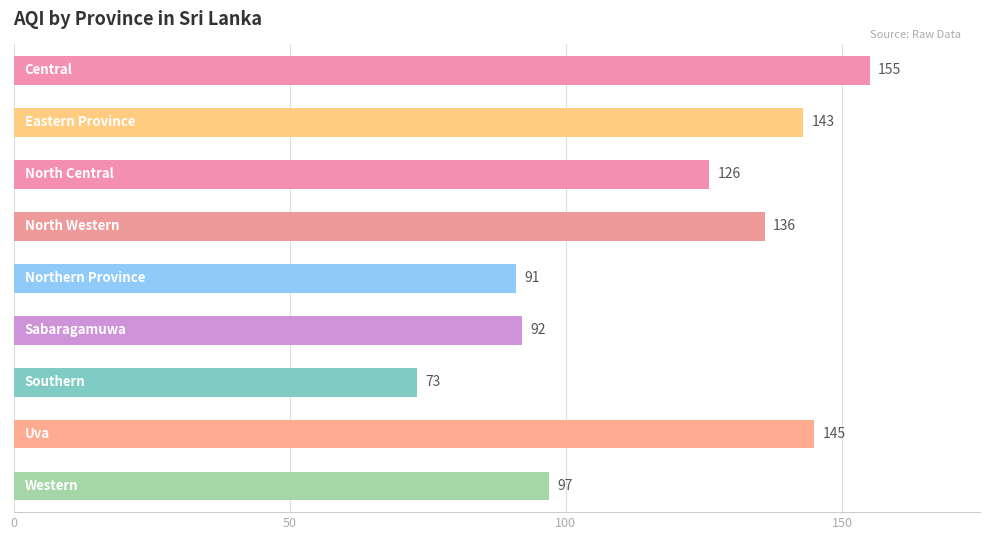

Reading top to bottom, extract all data points from this chart.

155	143	126	136	91	92	73	145	97